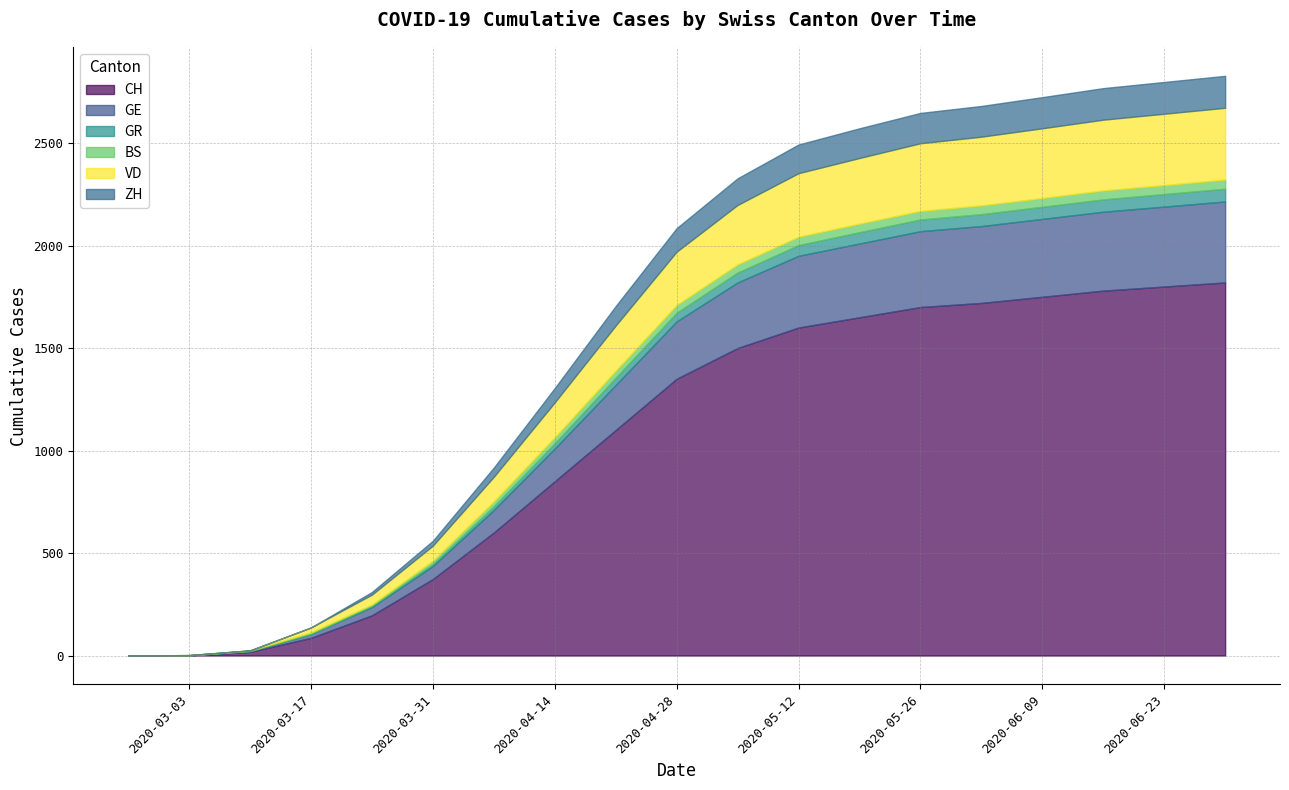

How many lines are shown in the chart?

6